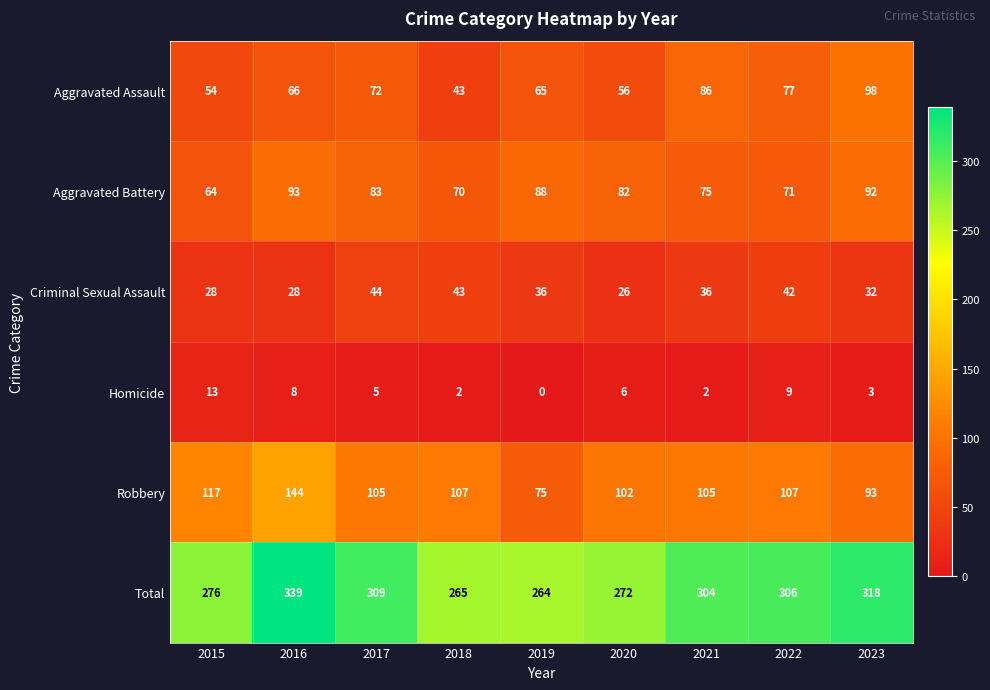

Which series has the largest total across all categories?

Total